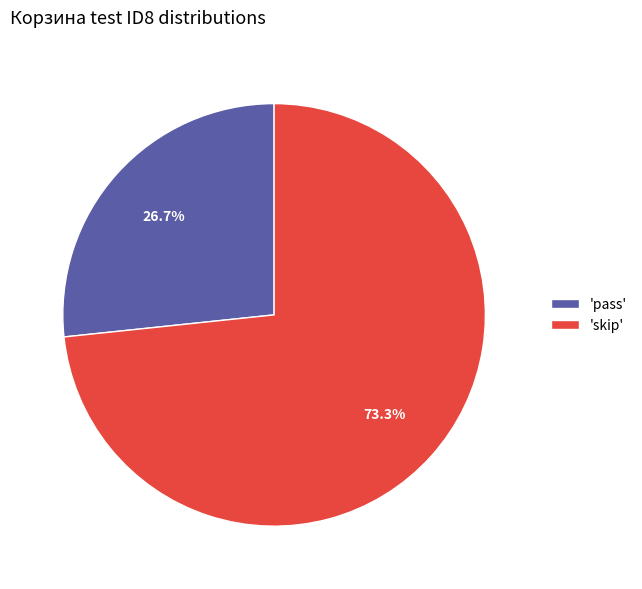

What is the largest slice in the pie chart?

'skip'